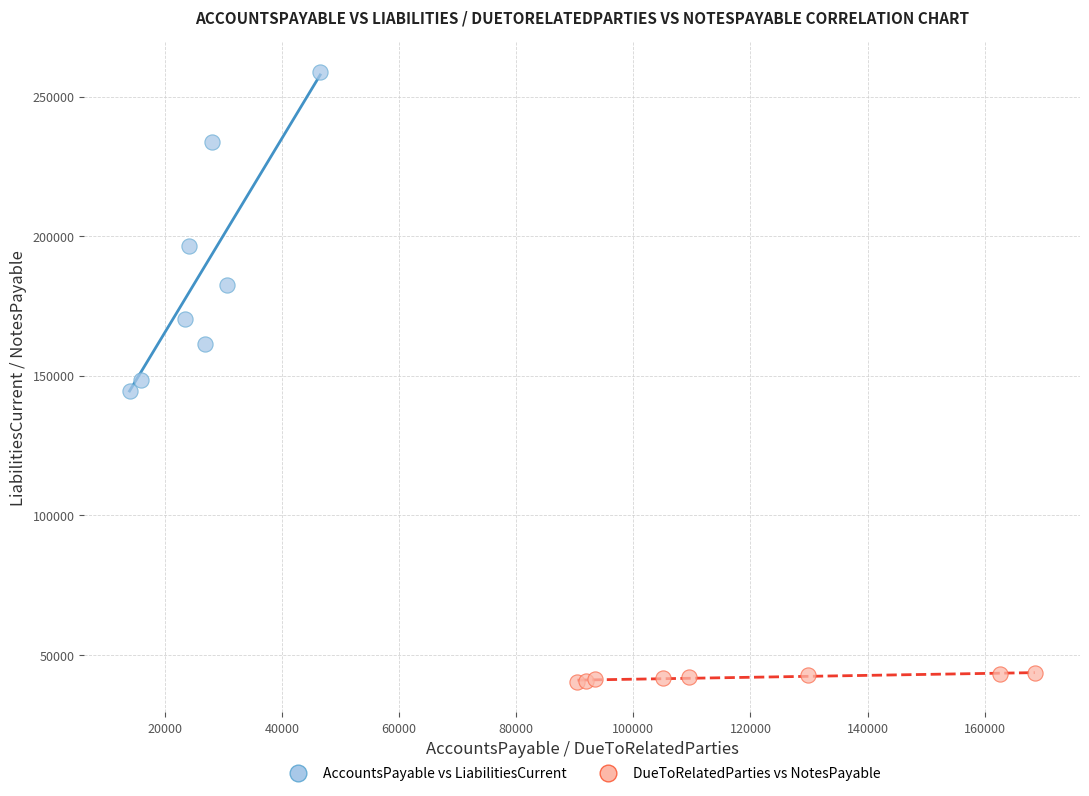

Which series reaches the minimum Y coordinate?

DueToRelatedParties vs NotesPayable